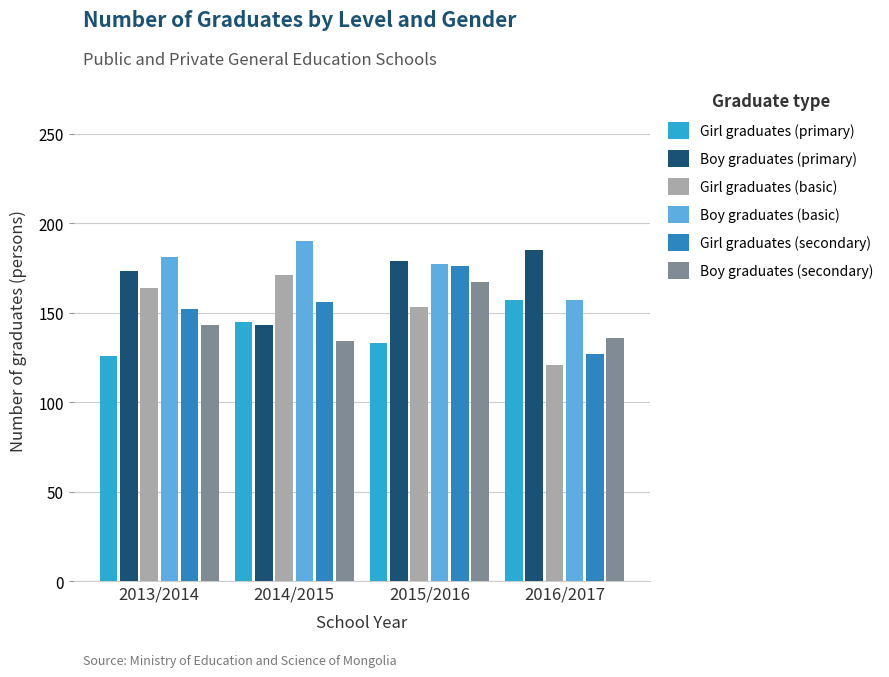

What is the greatest value displayed?

190